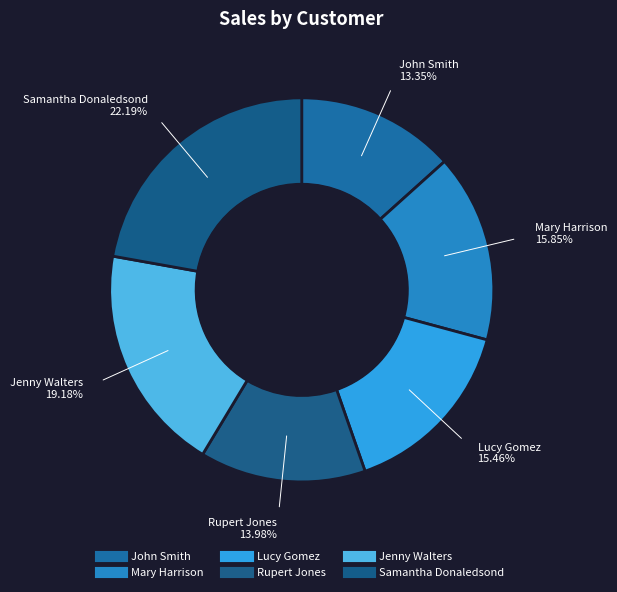

Is it true that Jenny Walters is 19% of the pie?

True